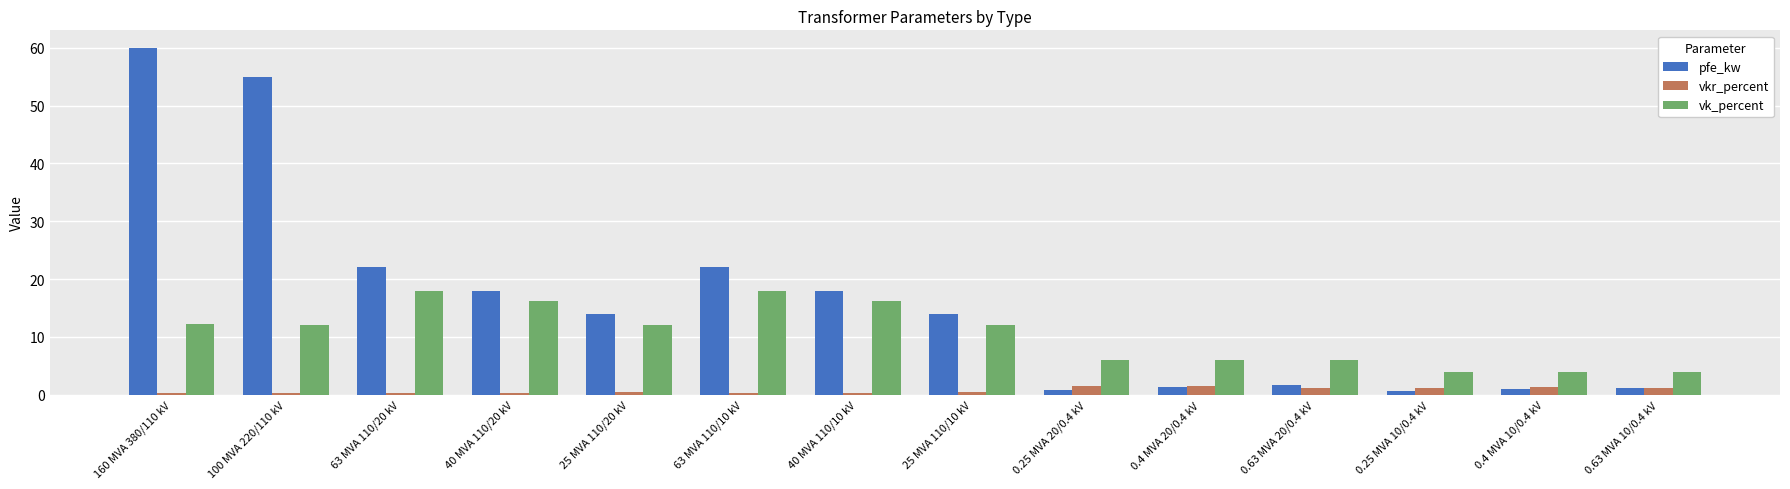

True or false: pfe_kw has a value of 60.0 at 160 MVA 380/110 kV.

True